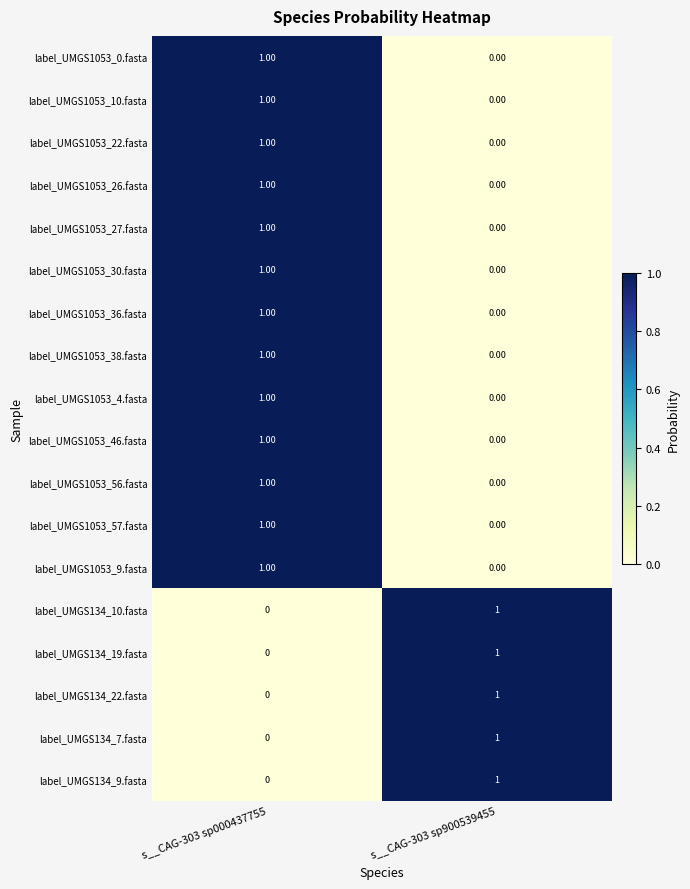

Is the value of label_UMGS1053_46.fasta at s__CAG-303 sp900539455 greater than the value of label_UMGS1053_4.fasta at s__CAG-303 sp000437755?

No